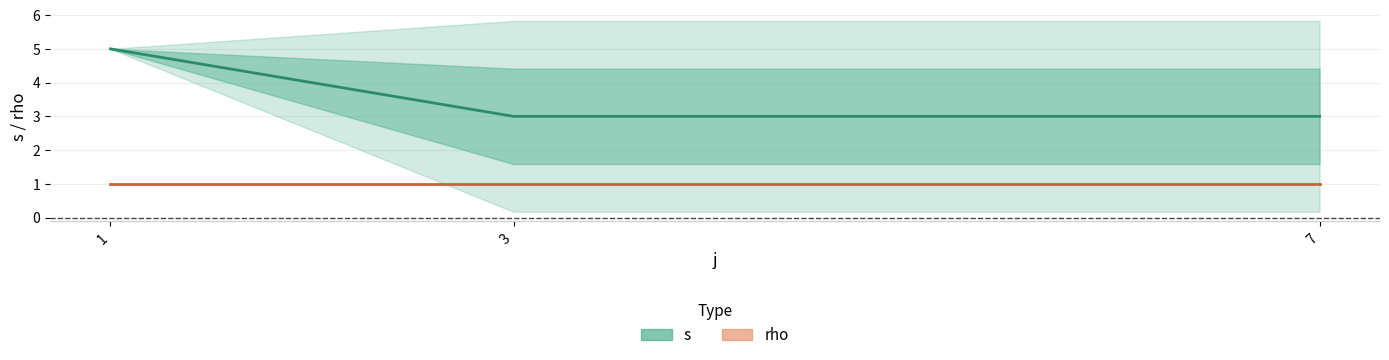

List the series in order of their peak value, highest first.

s, rho